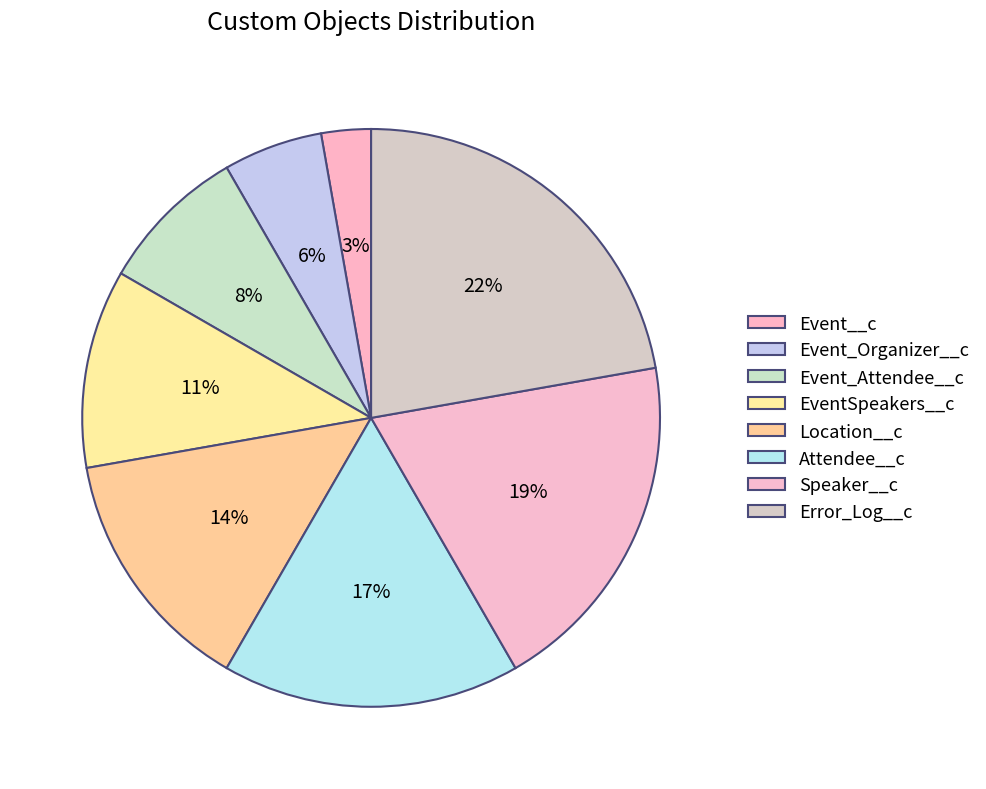

Count the number of slices in the pie.

8